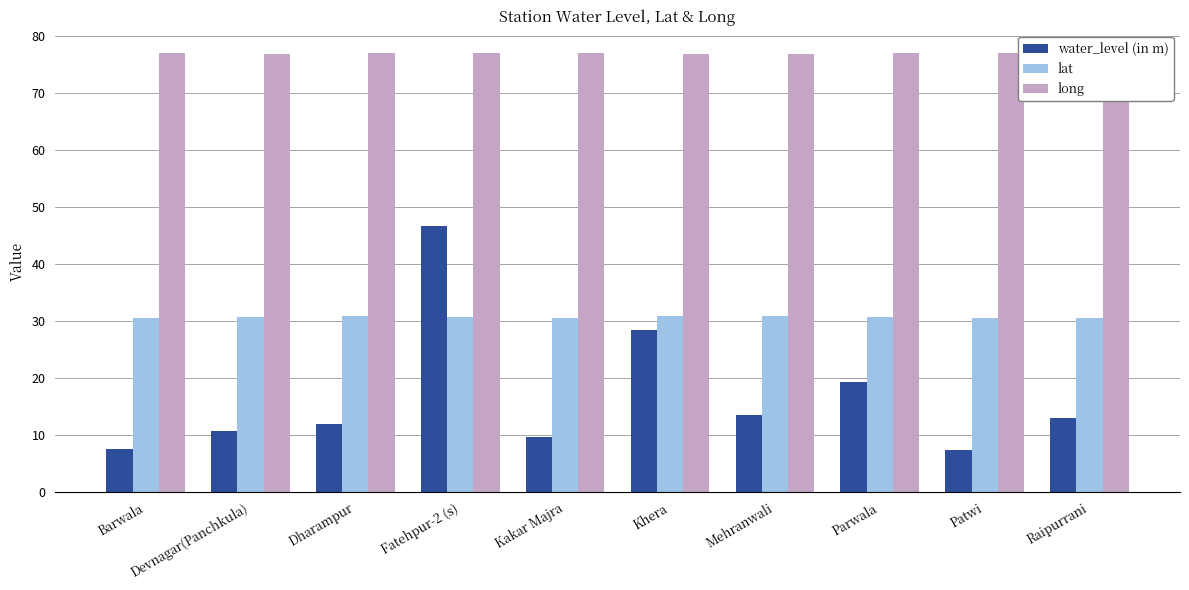

True or false: long has a value of 76.9 at Patwi.

True